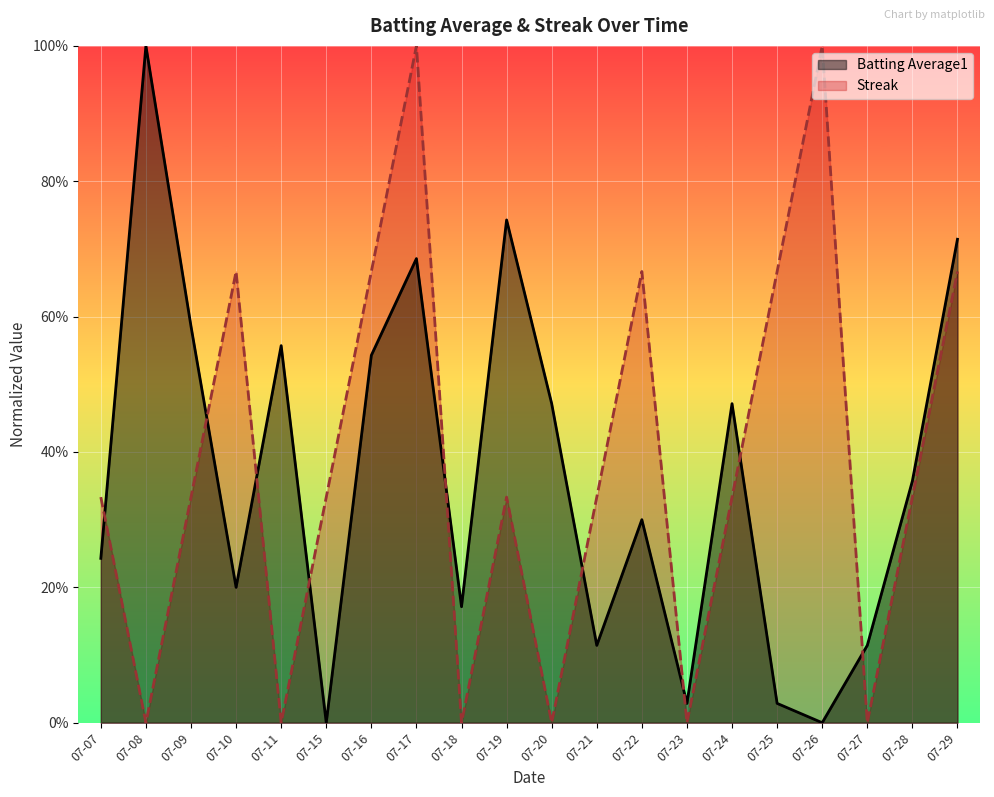

What are all the series names shown in the legend?

Batting Average1, Streak